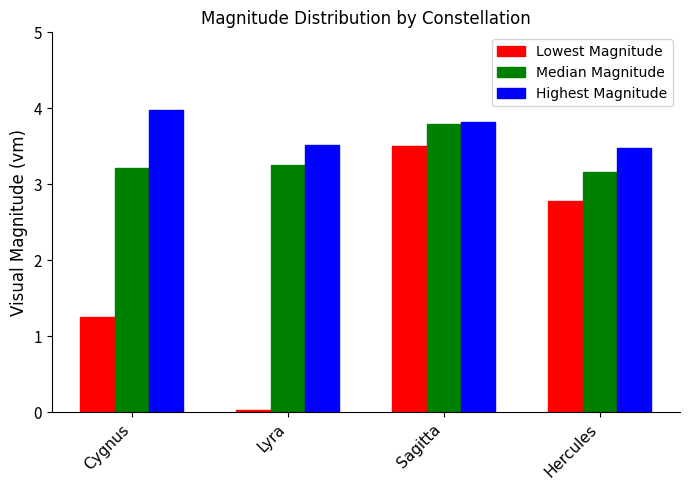

Is it true that Median Magnitude equals 6.6 at Sagitta?

False